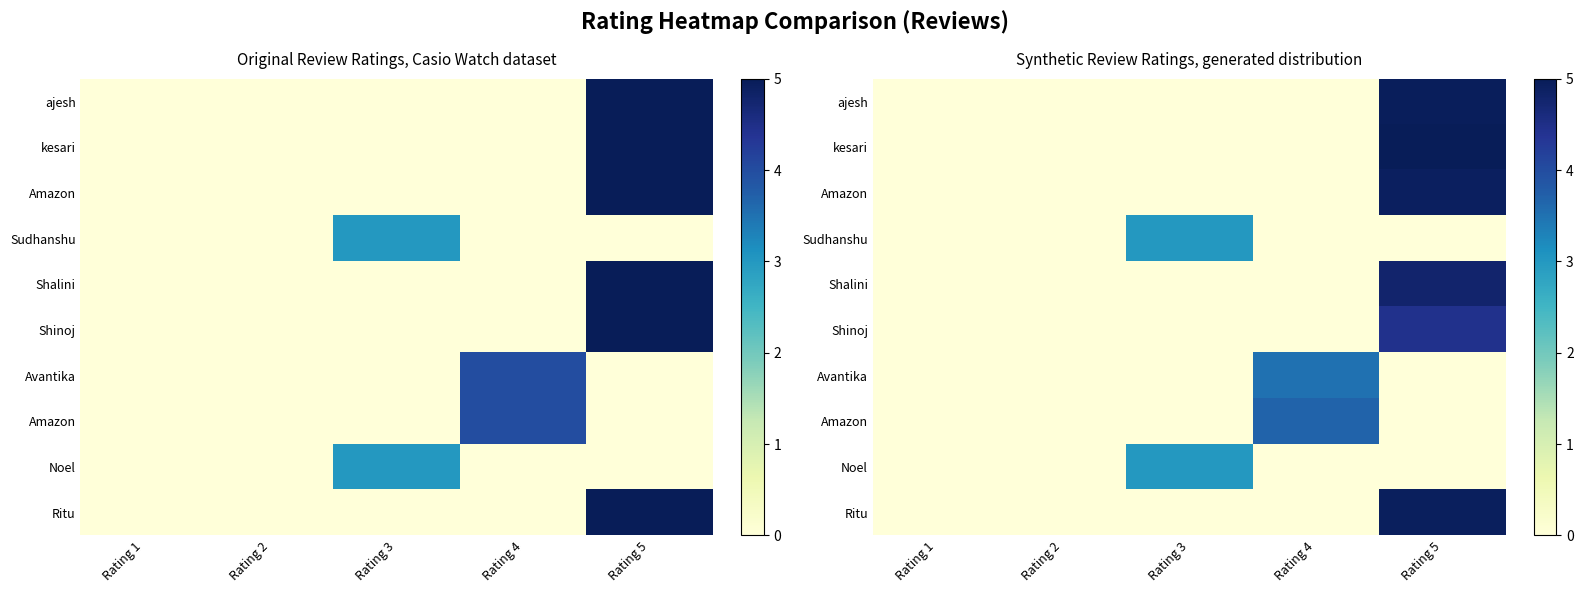

Count the row_4 values in the range 0 to 1.

4